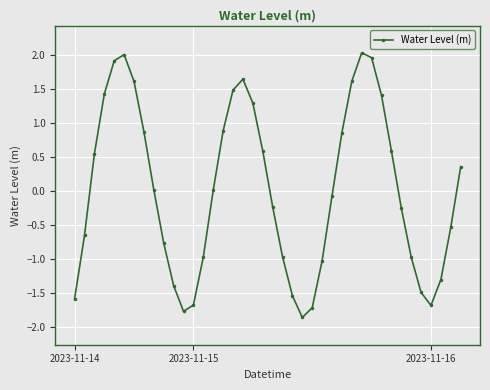

Count the number of data series in this chart.

1